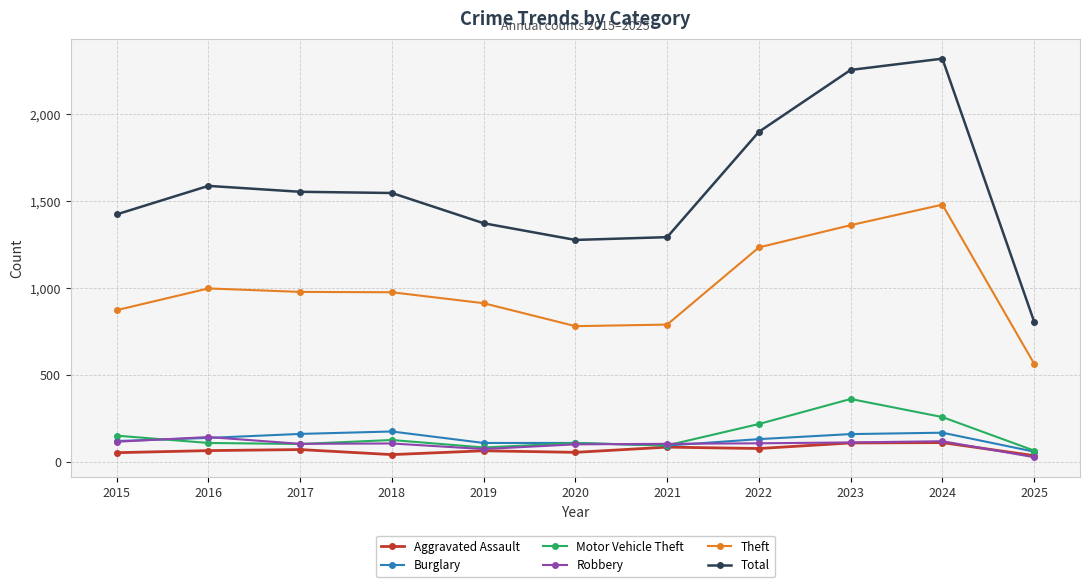

What is the value of the Burglary point at the 10th from the left?

169